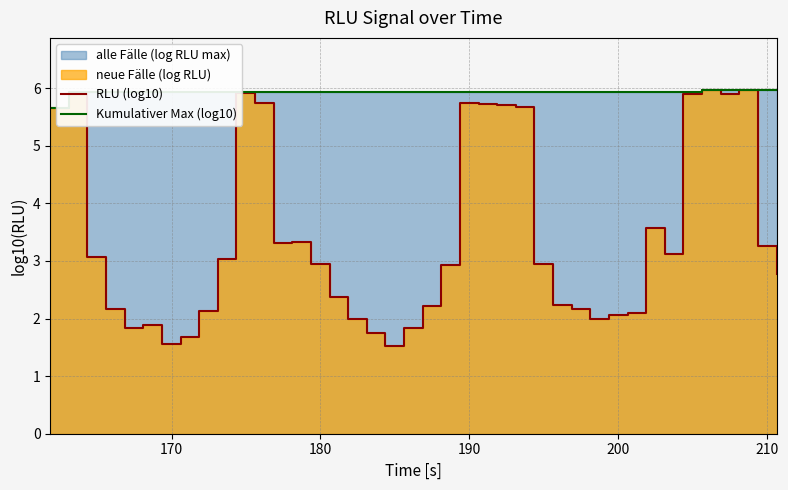

What is the value of the Kumulativer Max (log10) point at the 9th from the left?

5.9